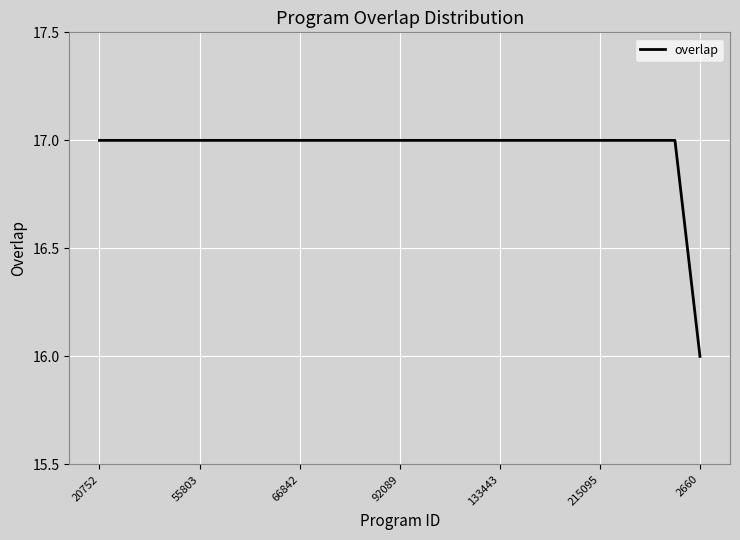

What is the minimum value shown in the chart?

16